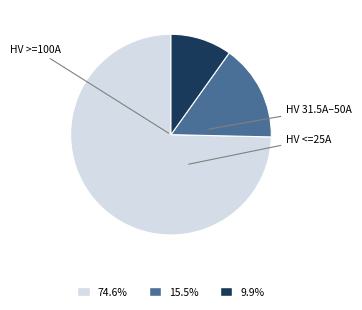

Does any single category account for the majority?

Yes